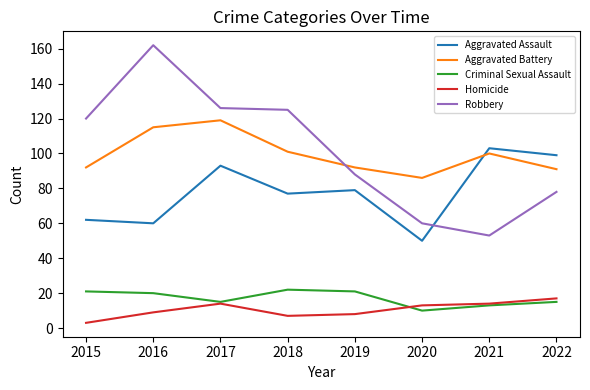

Is it true that Aggravated Battery equals 119 at 2017?

True